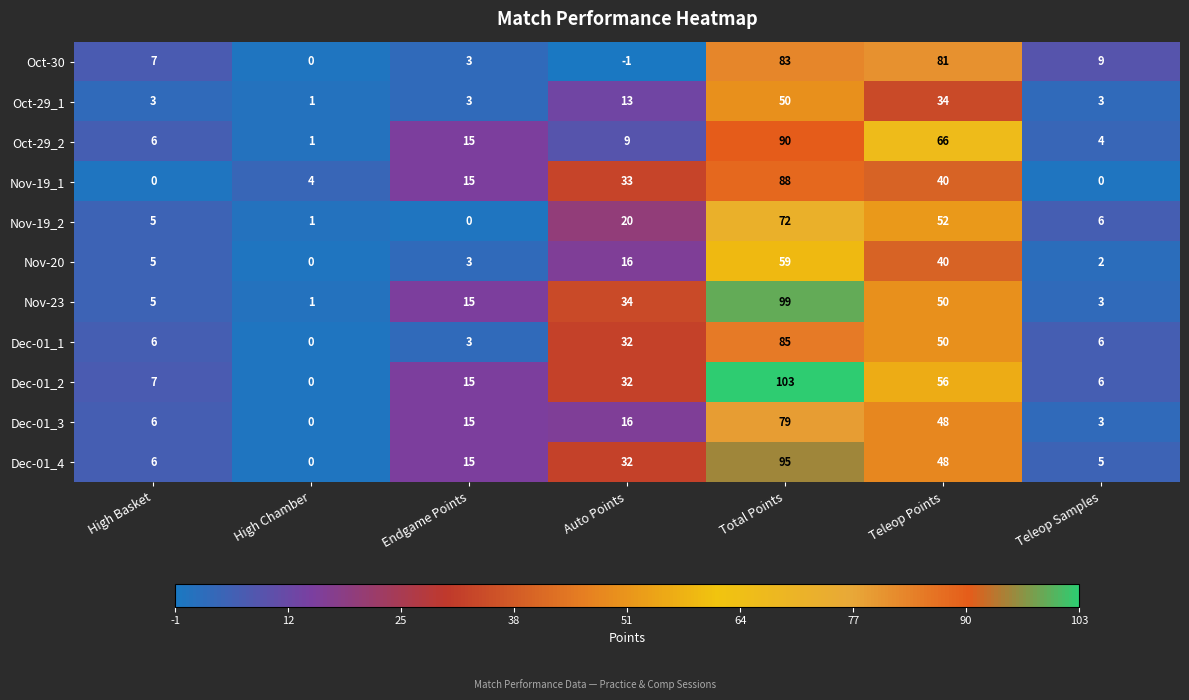

Which label corresponds to the largest value in the chart?

Total Points